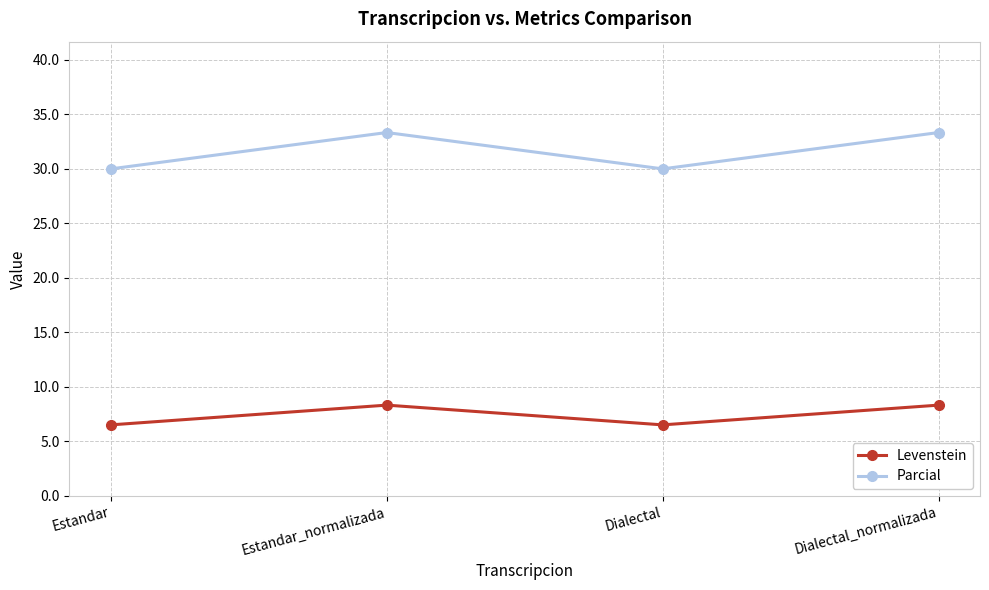

What position from the right is Estandar_normalizada?

3